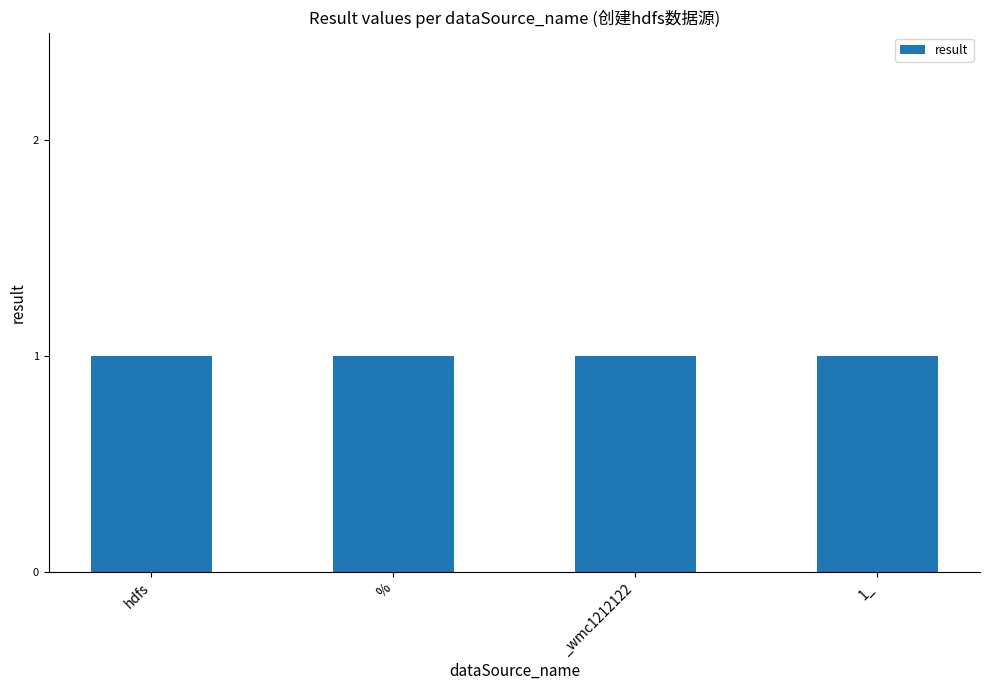

The chart shows a value of 1 at %. True or false?

True